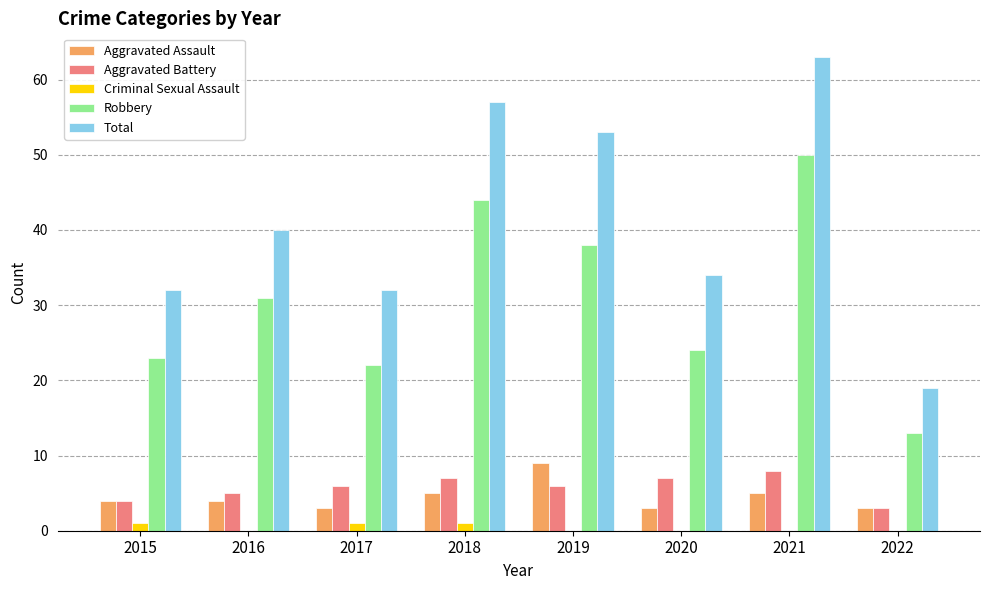

At which label is Total closest to 41?

2016